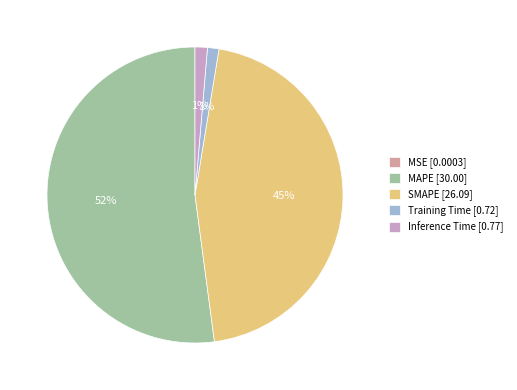

Which has a higher value, SMAPE or Inference Time?

SMAPE